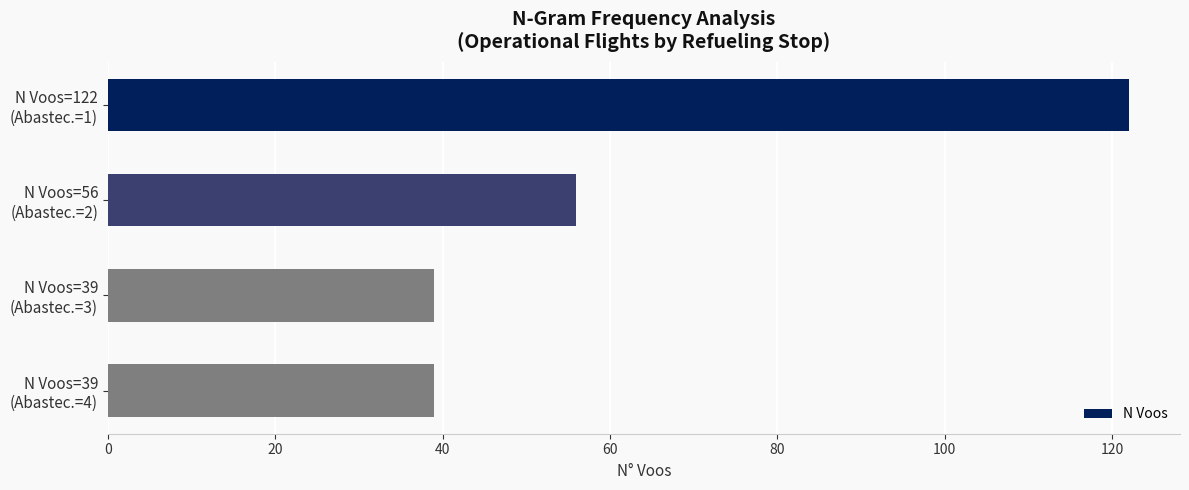

What is the value of the 1st bar from the top?

122